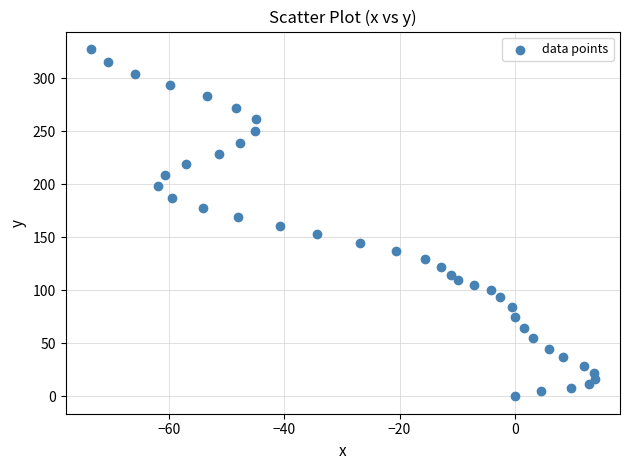

What is the range of X values (max minus min)?

87.5